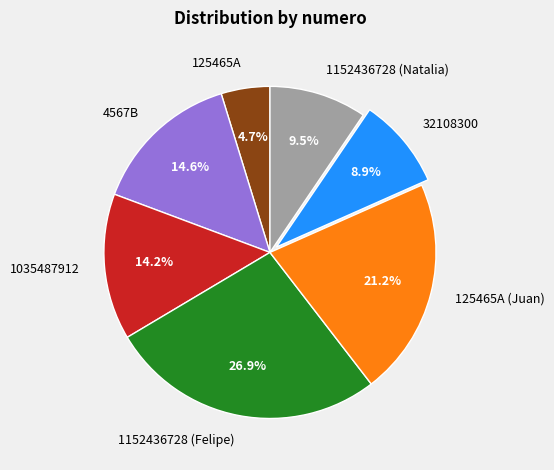

What is the ratio of the value at 1152436728 (Natalia) to the value at 125465A?

2.0